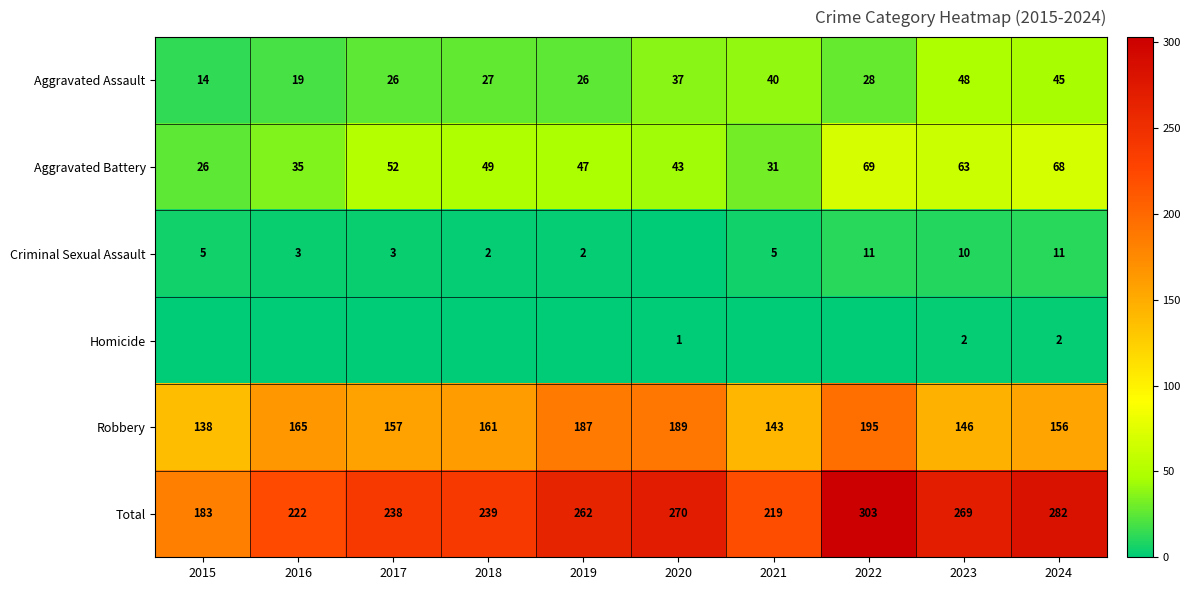

Rank the categories by Total value from highest to lowest.

2022, 2024, 2020, 2023, 2019, 2018, 2017, 2016, 2021, 2015